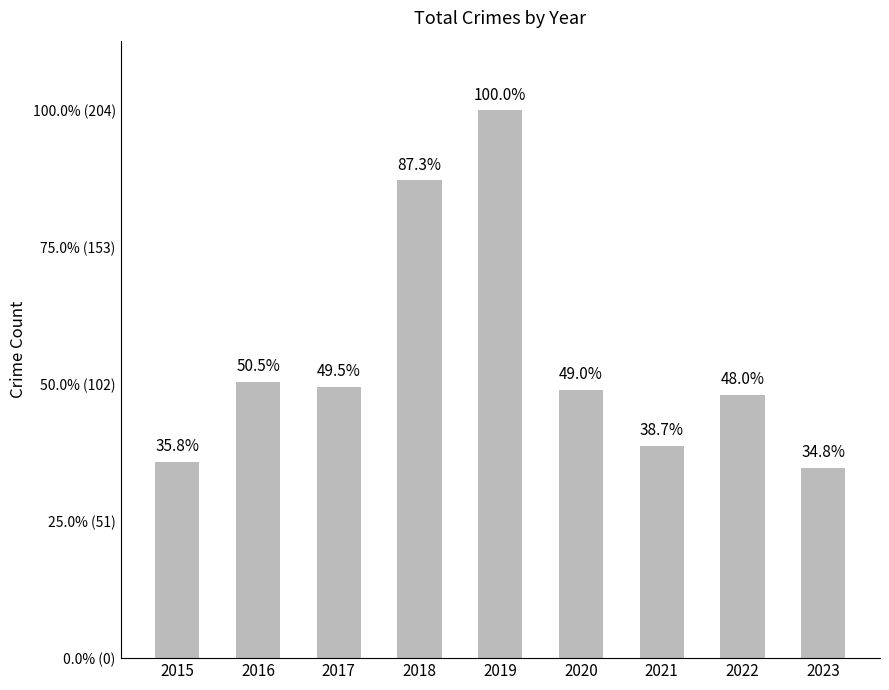

Reading right to left, extract all data points from this chart.

71	98	79	100	204	178	101	103	73